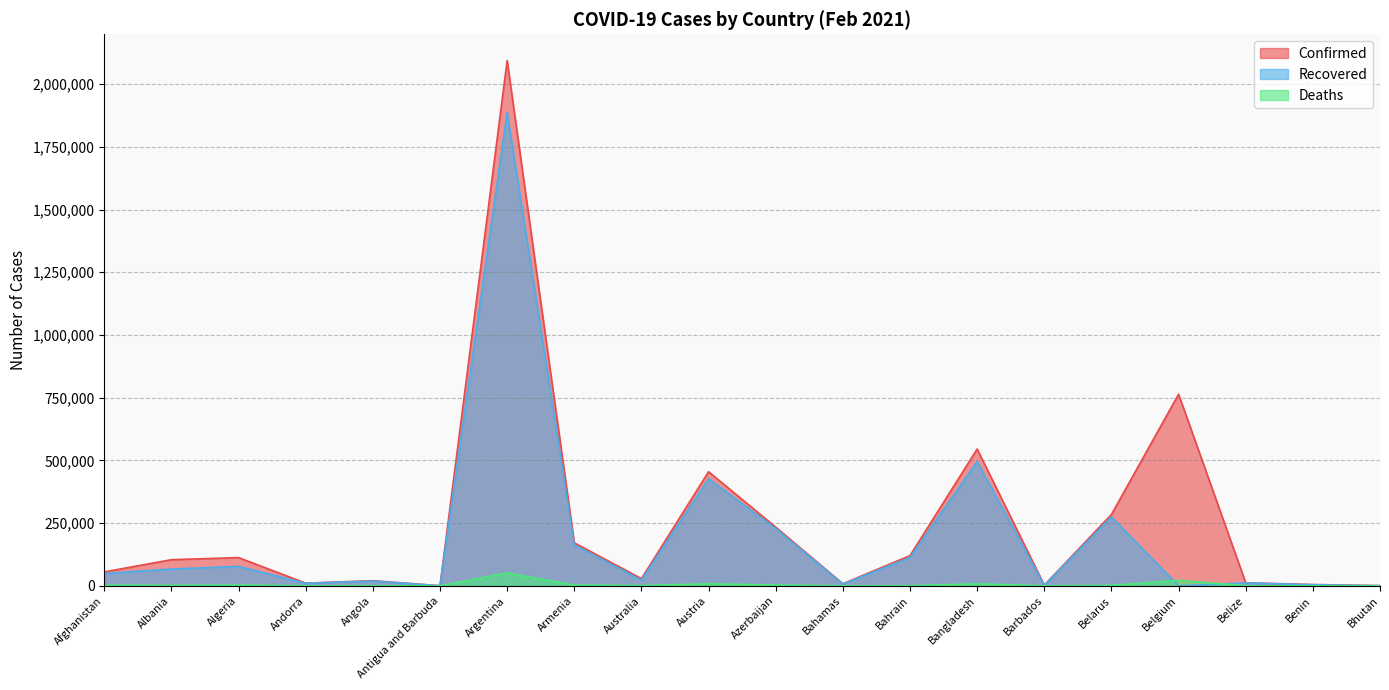

What is the greatest value displayed?

2093645